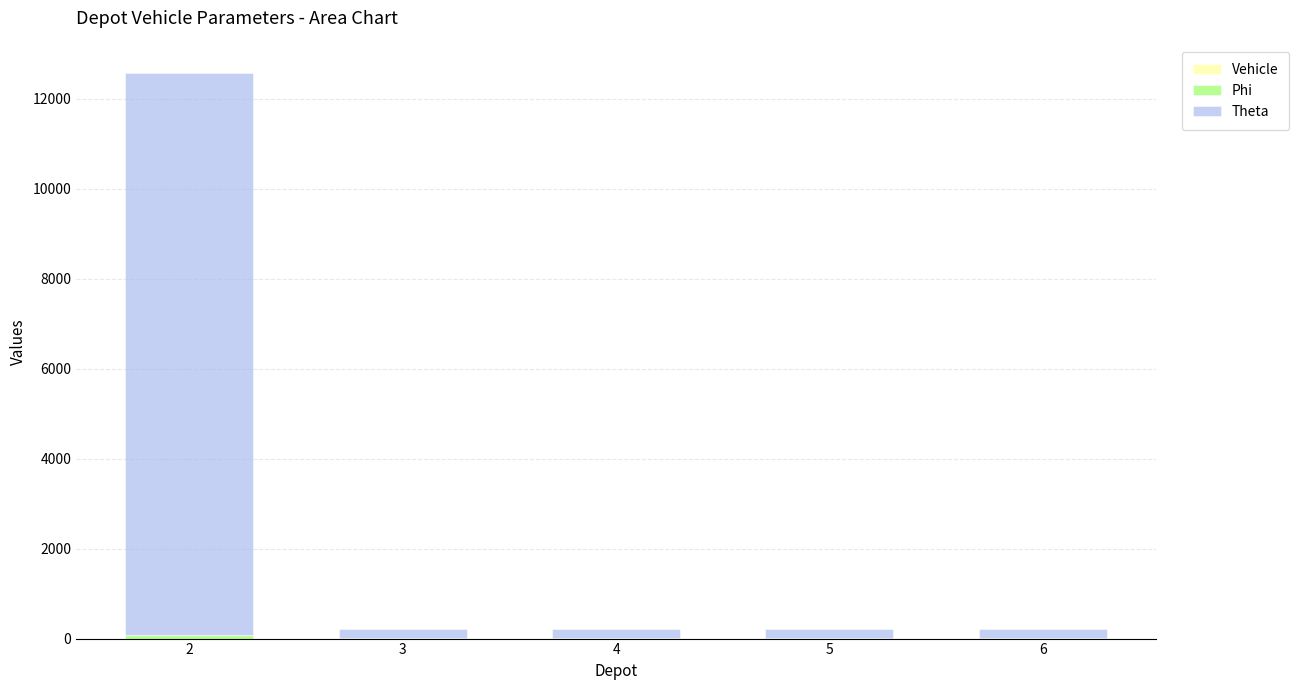

Are the bars grouped side by side (vs. stacked)?

No